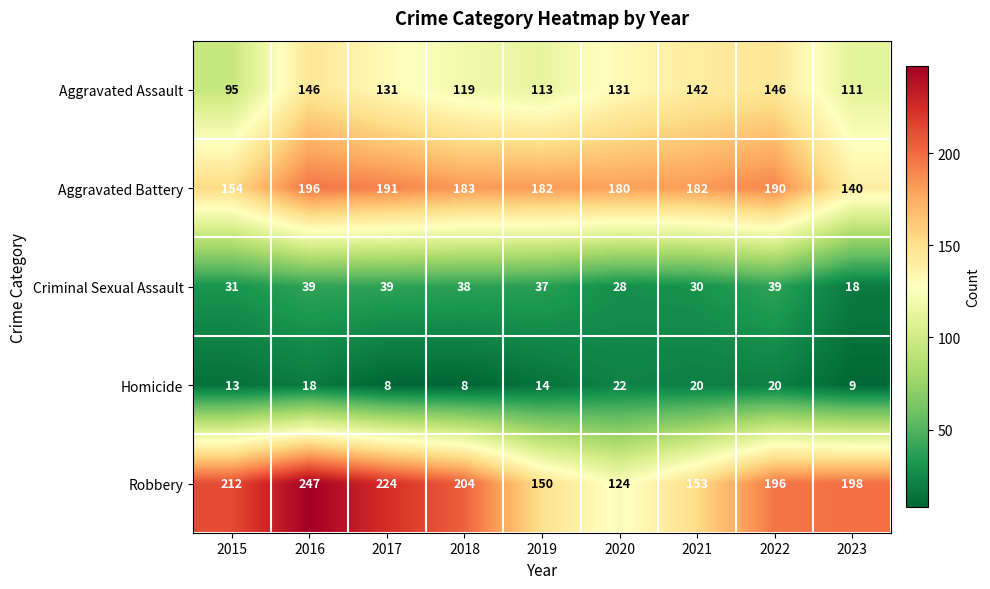

Is it true that Aggravated Assault equals 131 at 2020?

True